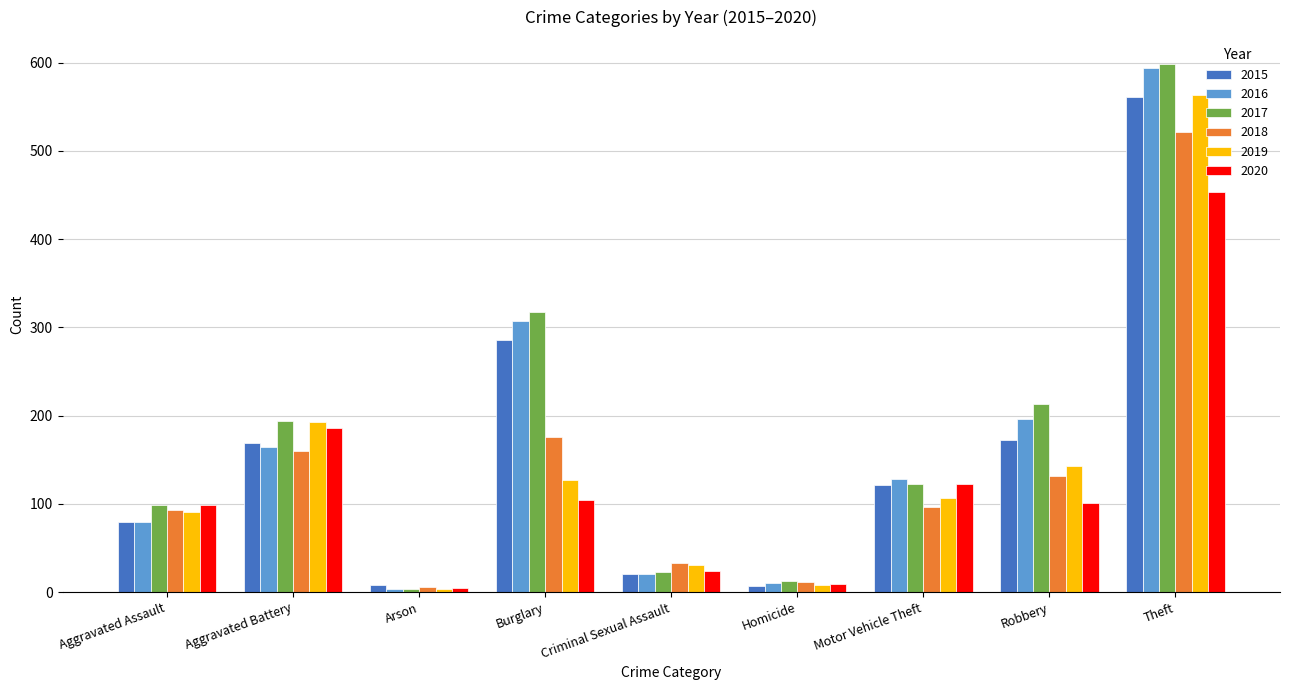

Which category has the highest value across all series?

Theft